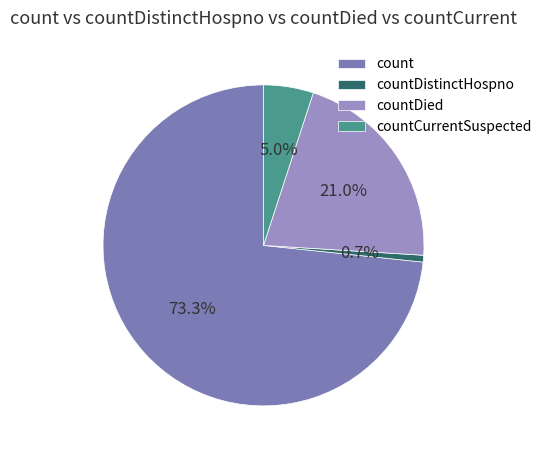

How many segments does this pie chart have?

4